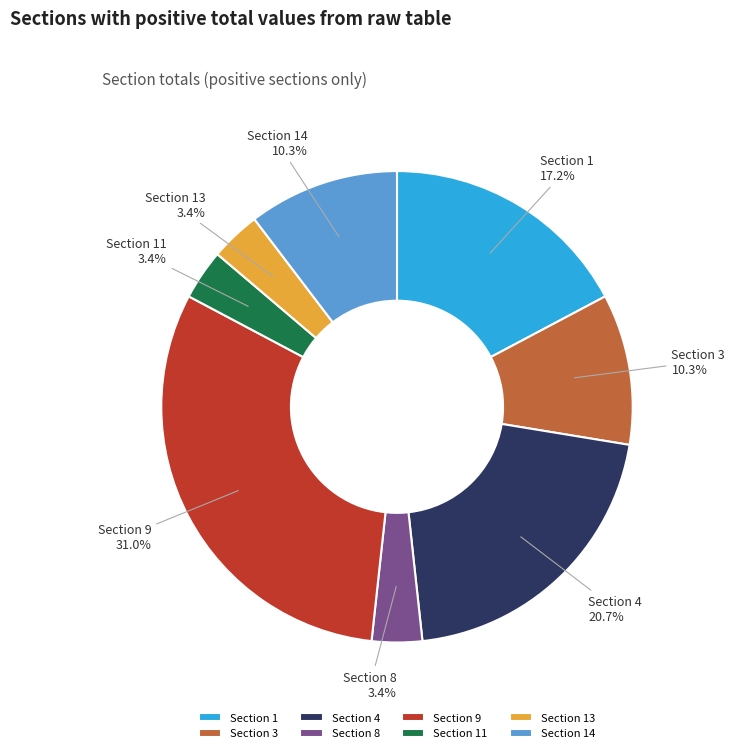

Which has a higher value, Section 13 or Section 9?

Section 9